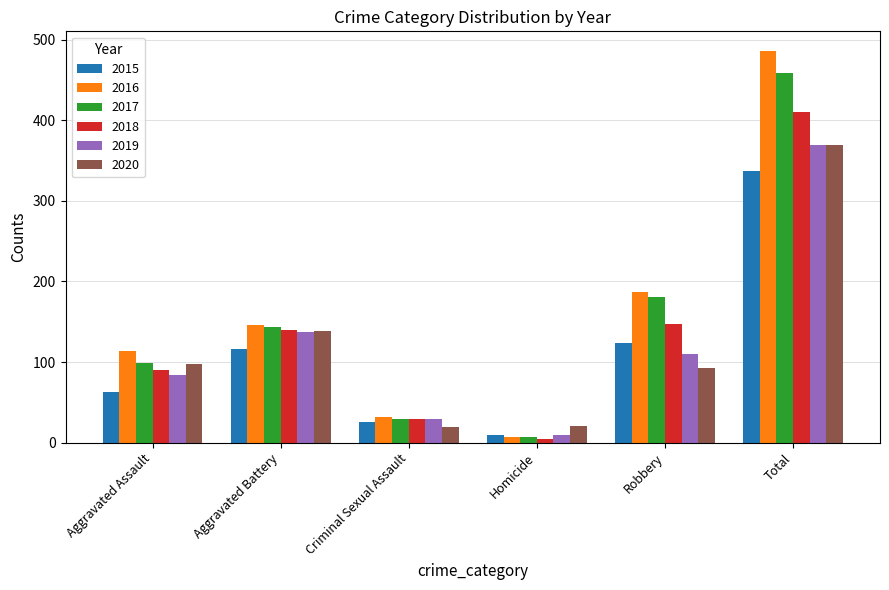

What is the minimum value for 2017?

7